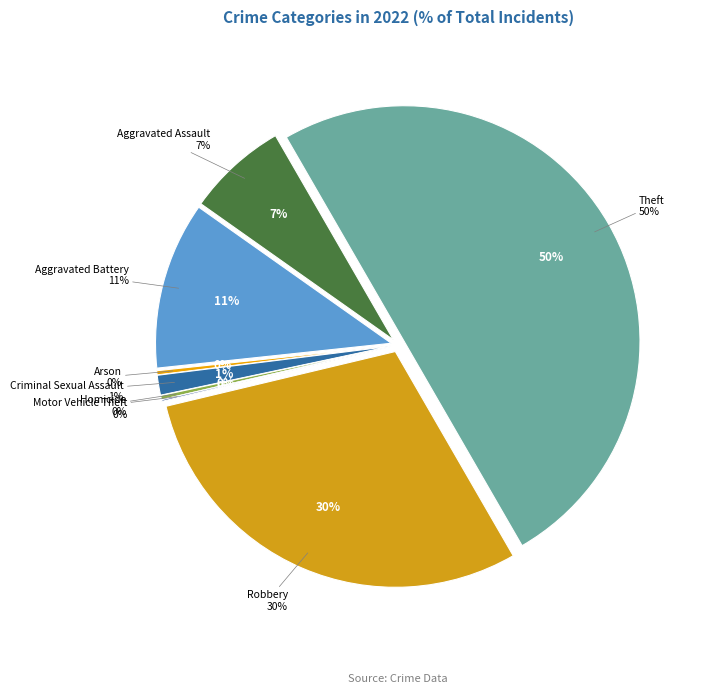

To the nearest percent, what is the average slice percentage?

12%